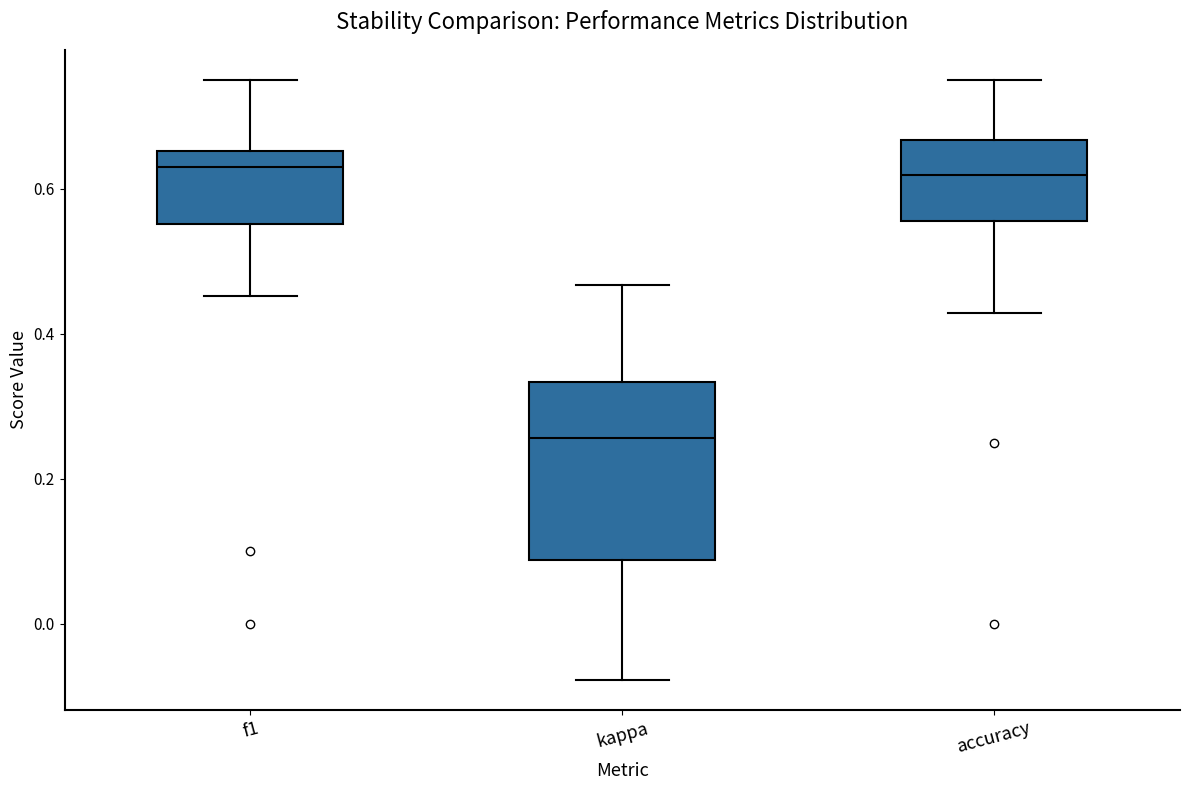

Reading left to right, read every box against the y-axis: the position of its median line, the range the box covers, and the ends of its whiskers. The values are not printed on the chart, so give them approximately, as read against the axis.

f1: median 0.62, box 0.56 to 0.66, whiskers 0.46 to 0.76
kappa: median 0.26, box 0.08 to 0.34, whiskers -0.08 to 0.46
accuracy: median 0.62, box 0.56 to 0.66, whiskers 0.42 to 0.76